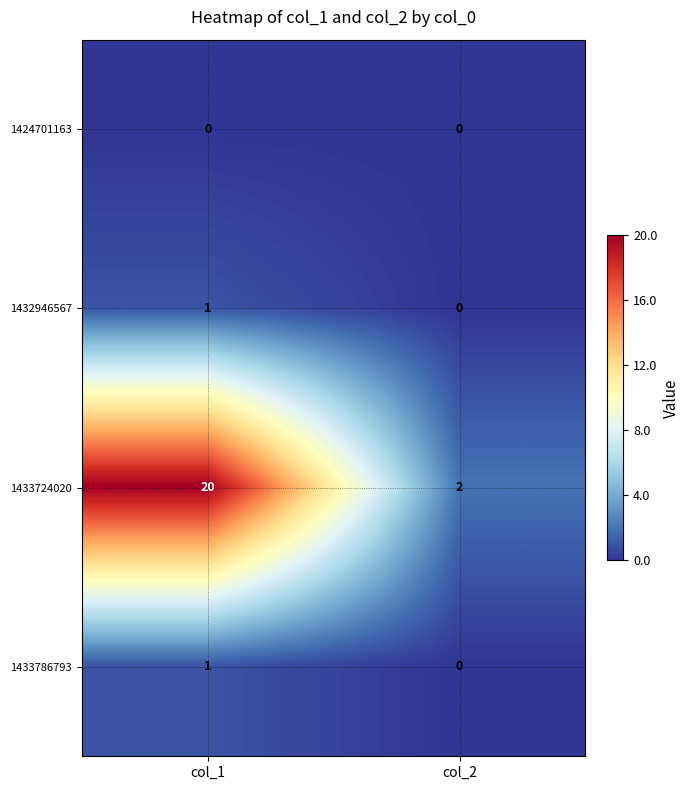

Where is 1432946567 nearest to the value 0?

col_2